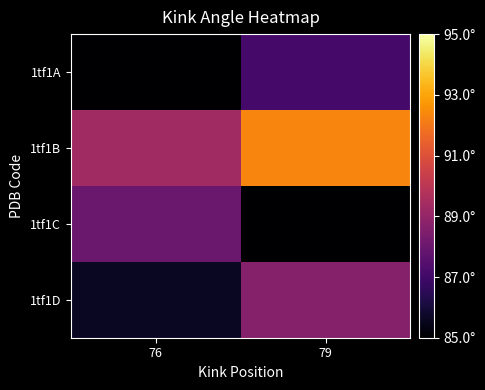

At which category does the chart reach its peak across all series?

79